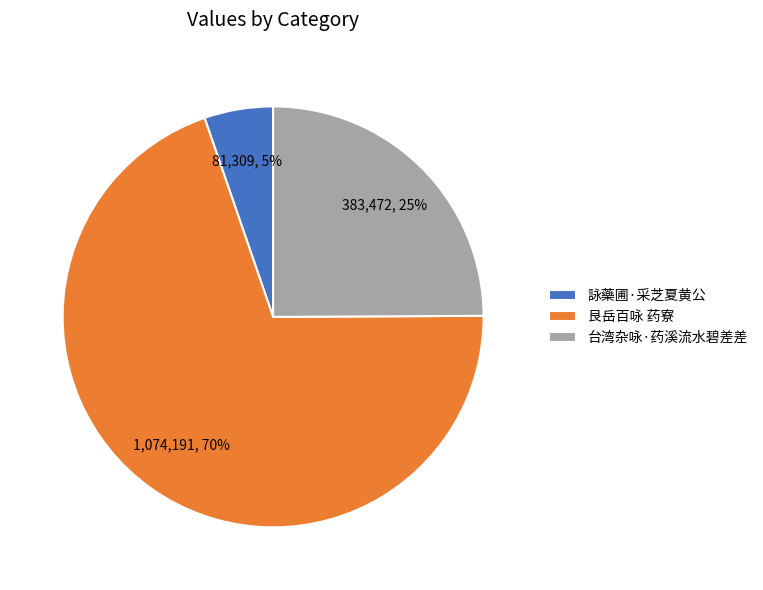

Combined, do 詠藥圃·采芝夏黄公 and 艮岳百咏 药寮 account for over 50%?

Yes